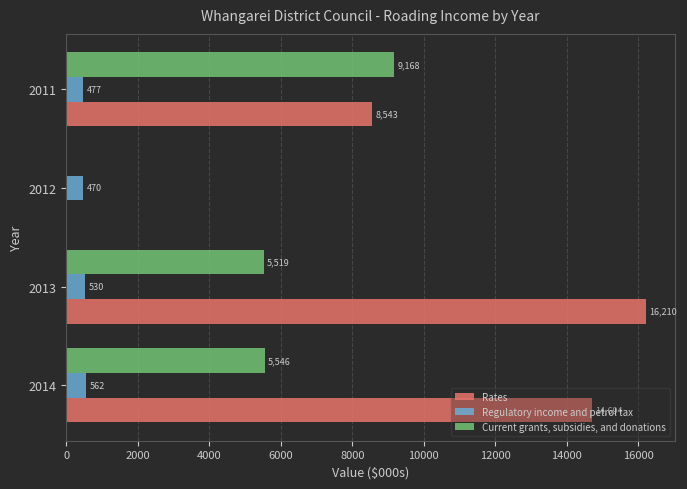

The value of Rates at 2014 is 4708. True or false?

False